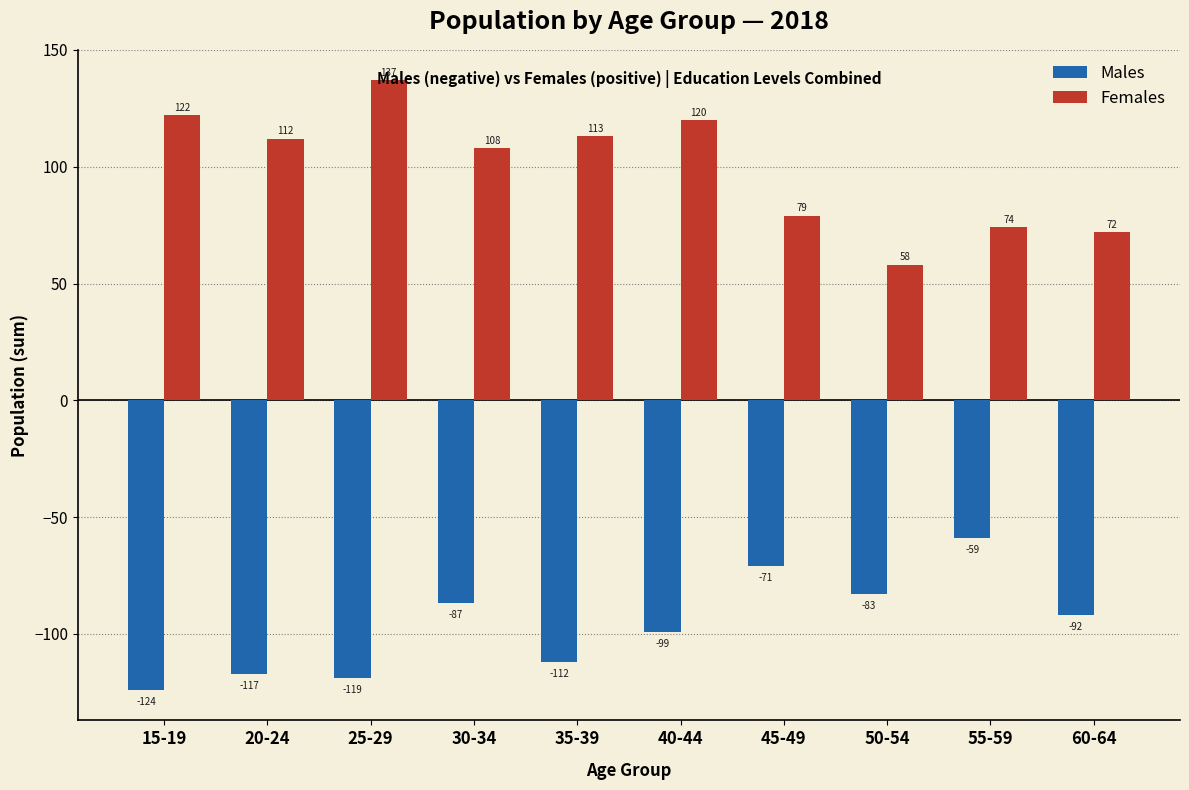

Reading left to right, extract all data points from this chart.

Males: -124	-117	-119	-87	-112	-99	-71	-83	-59	-92
Females: 122	112	137	108	113	120	79	58	74	72